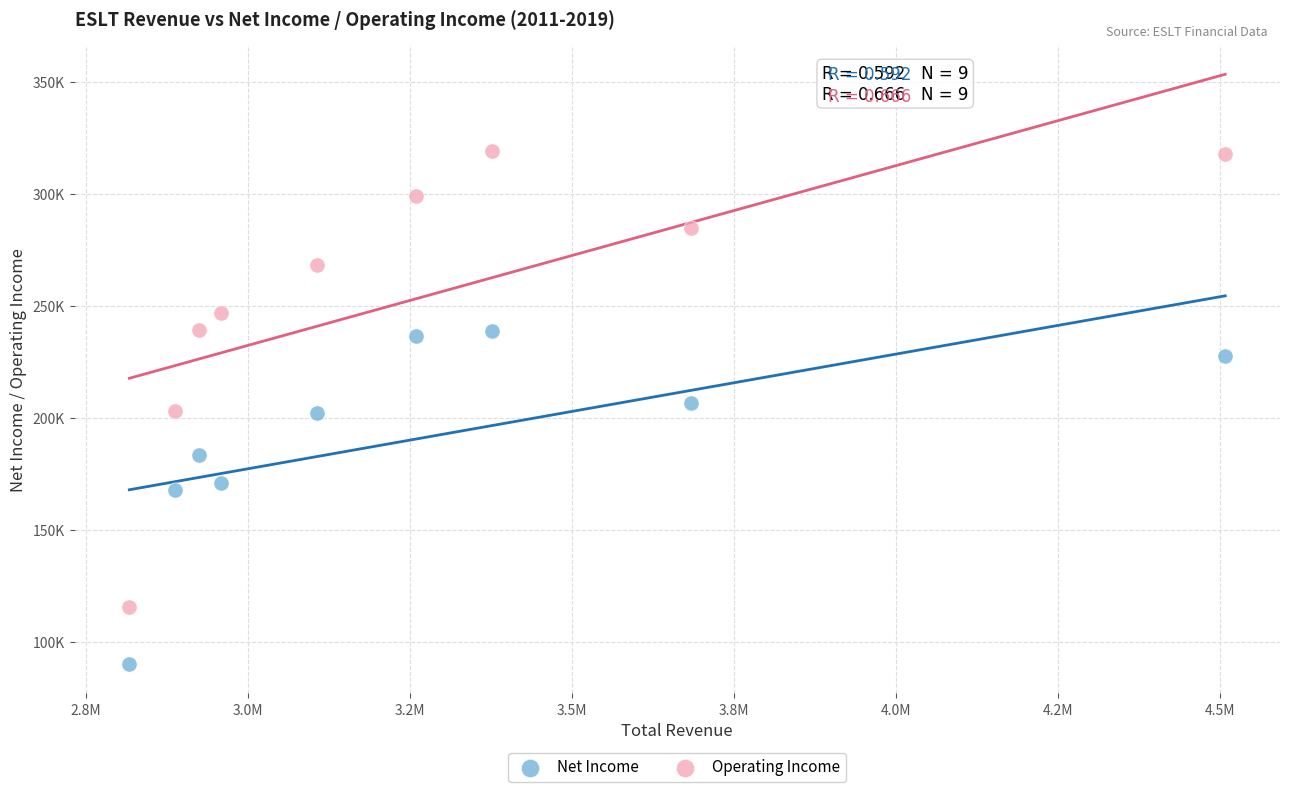

Which series has the largest Y range (max minus min)?

Operating Income